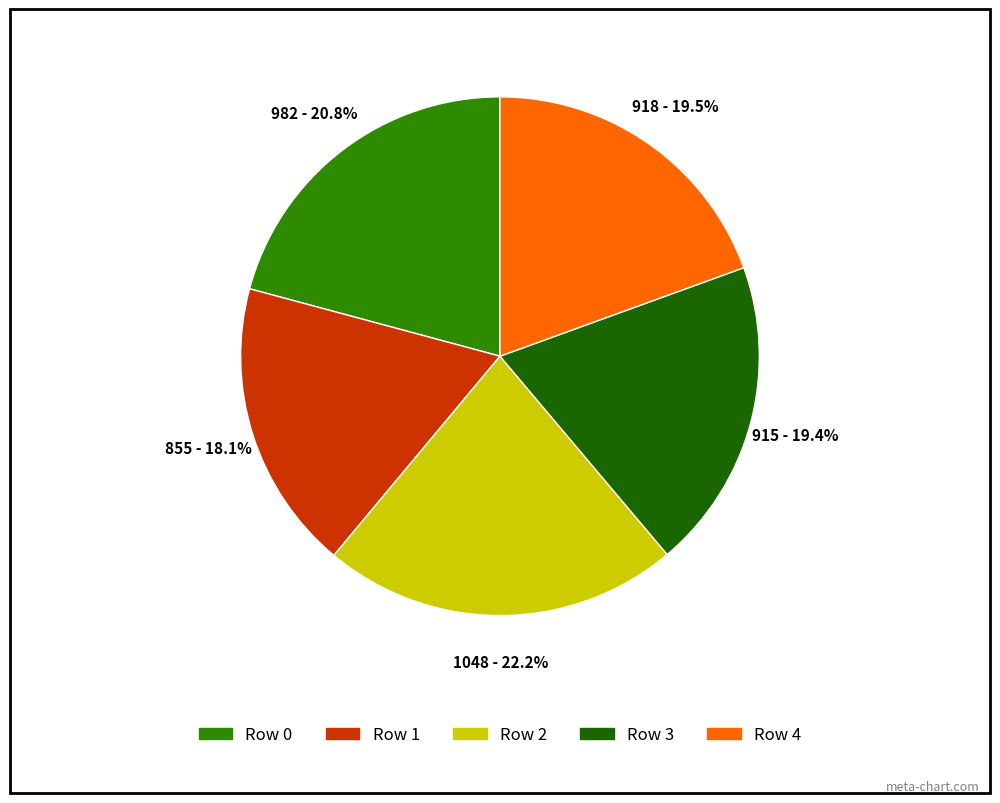

Approximately how many times larger is the value at Row 2 compared to Row 0?

1.1